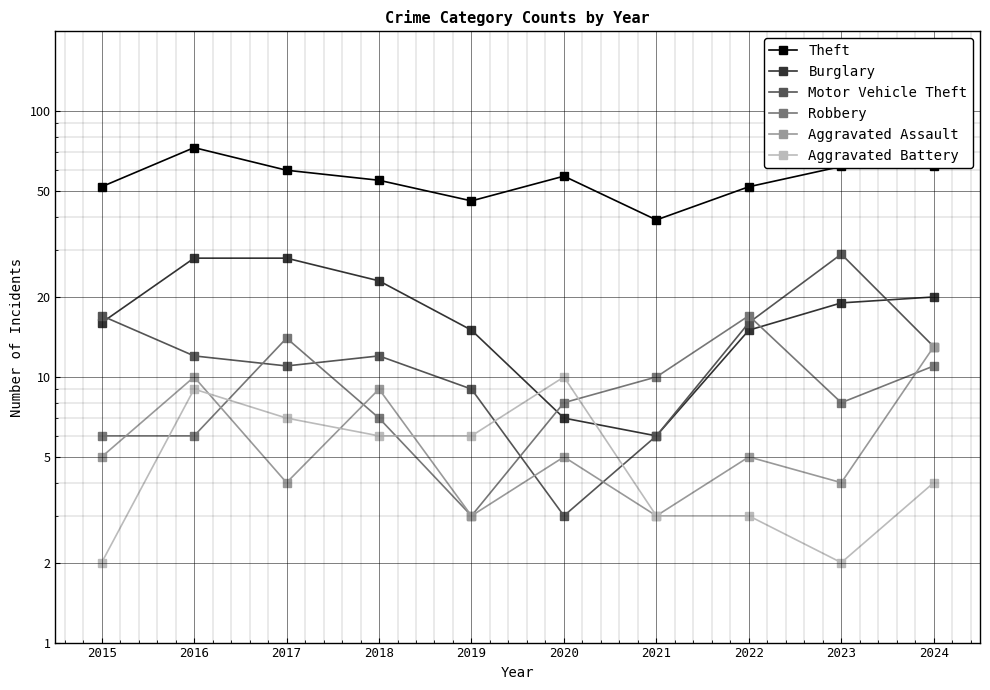

Which category has the lowest value across all series?

2015